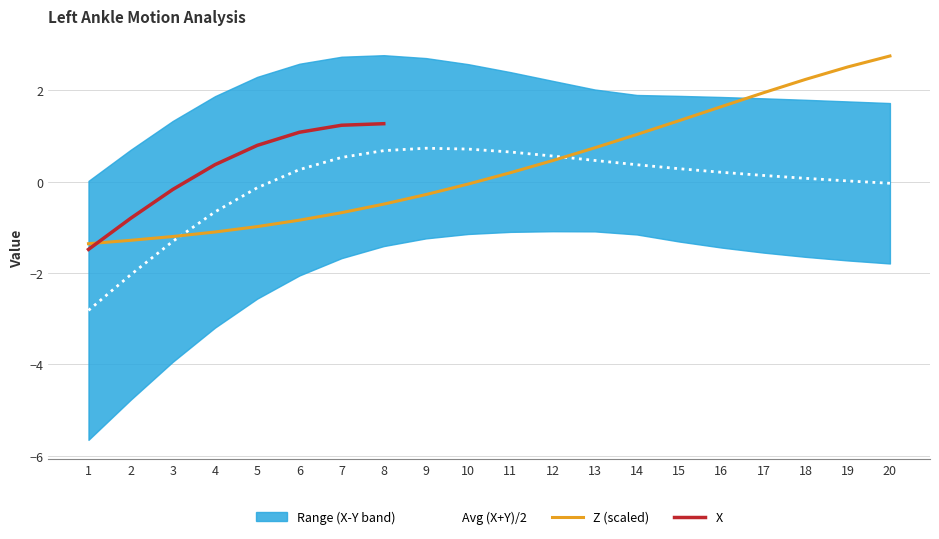

Where does the Y series first go above 0?

8